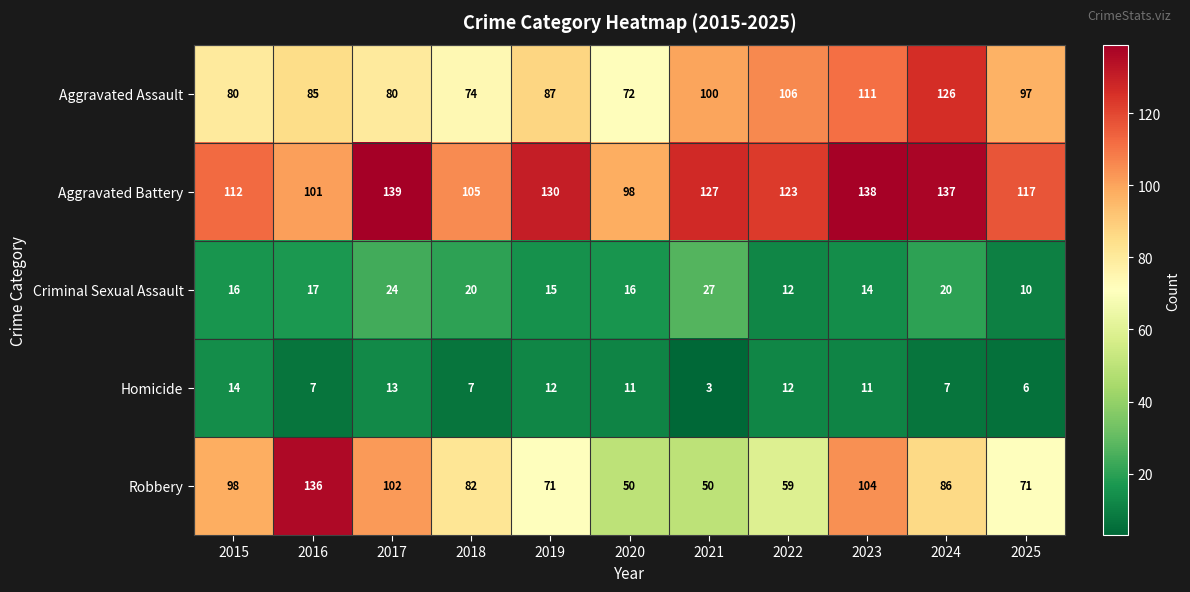

Where is Criminal Sexual Assault nearest to the value 18?

2016